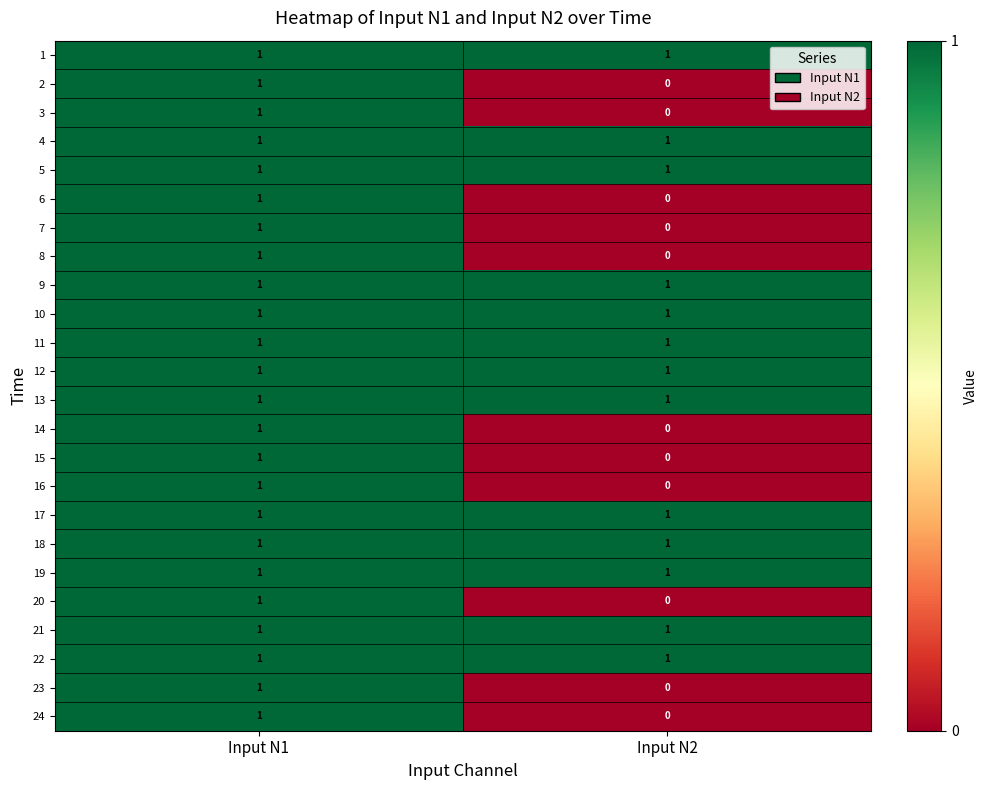

The 9 series shows 2 at Input N2. True or false?

False